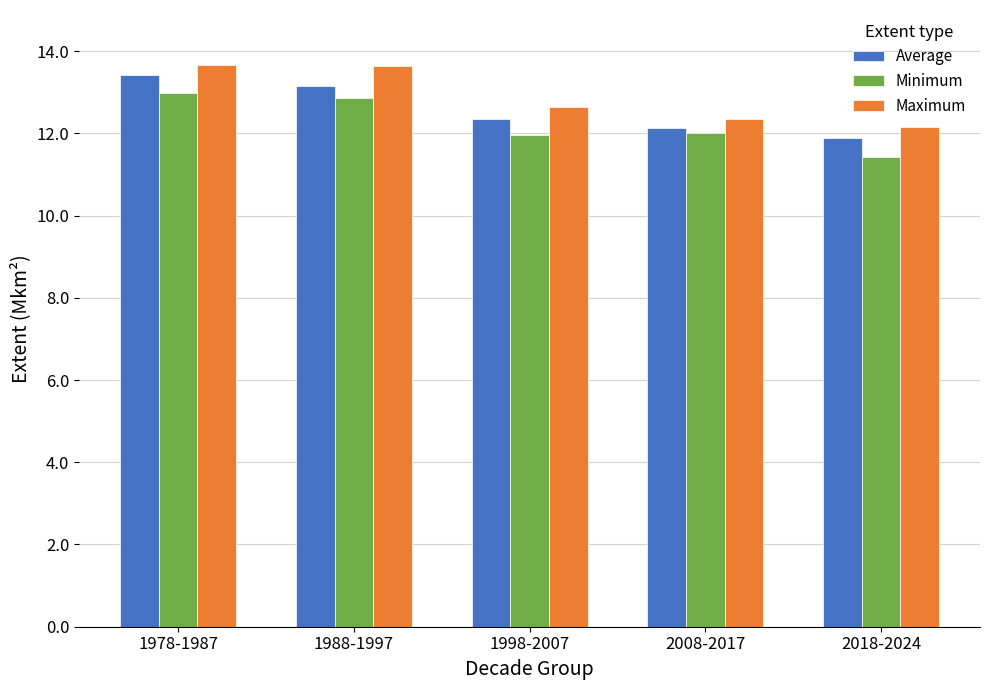

Where is Maximum nearest to the value 12?

2018-2024